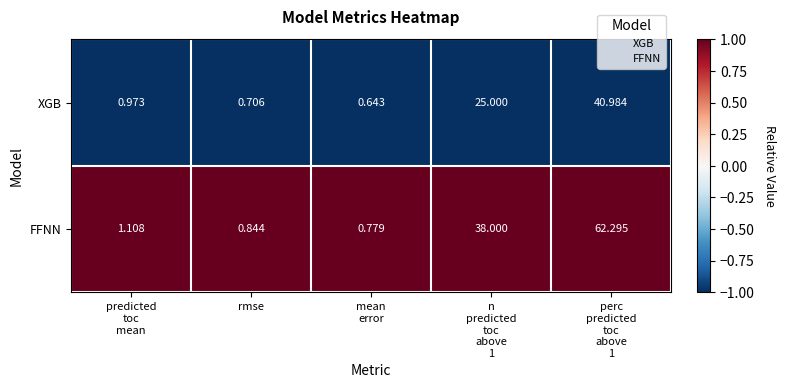

Rank the series at rmse from lowest to highest value.

XGB, FFNN